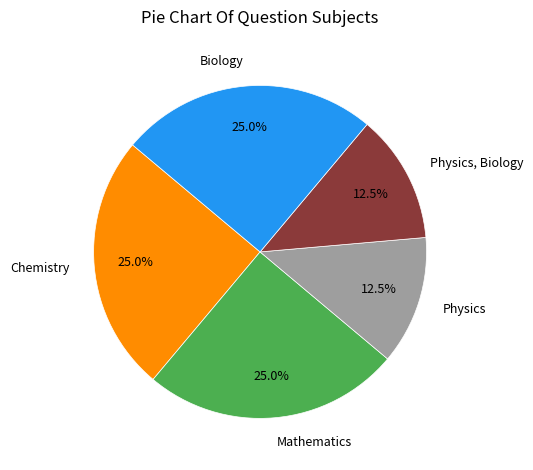

What is the ratio of the value at Biology to the value at Mathematics?

1.0